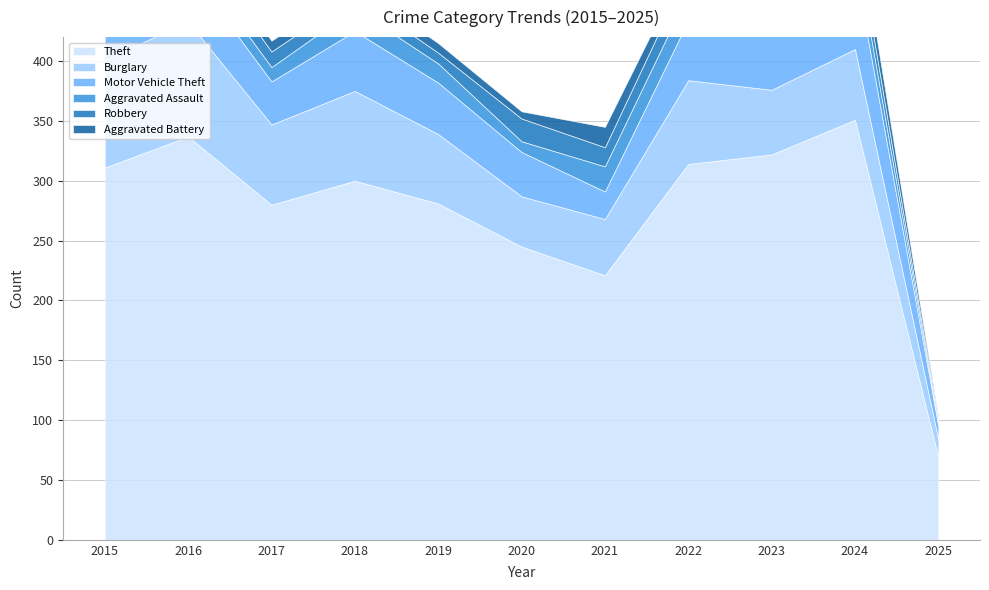

What is the difference between the Theft values at 2017 and 2021?

59